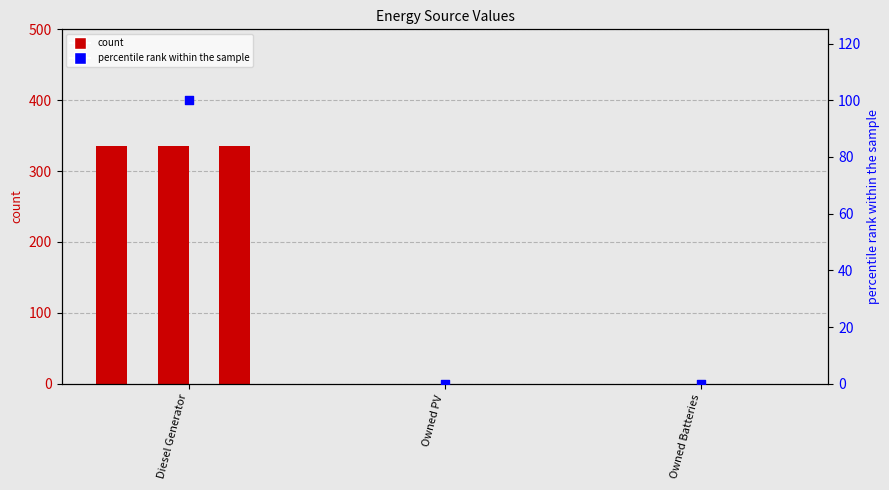

At which category is the sum across all series the highest?

Diesel Generator